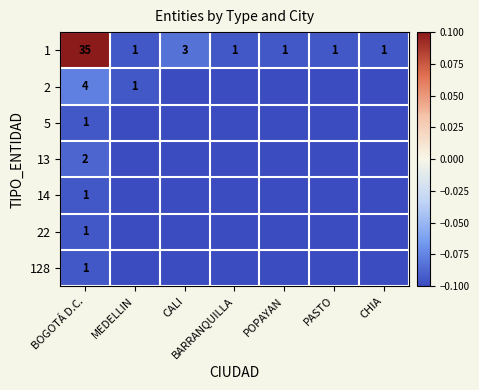

What is the approximate value of 1 at PASTO?

1.0